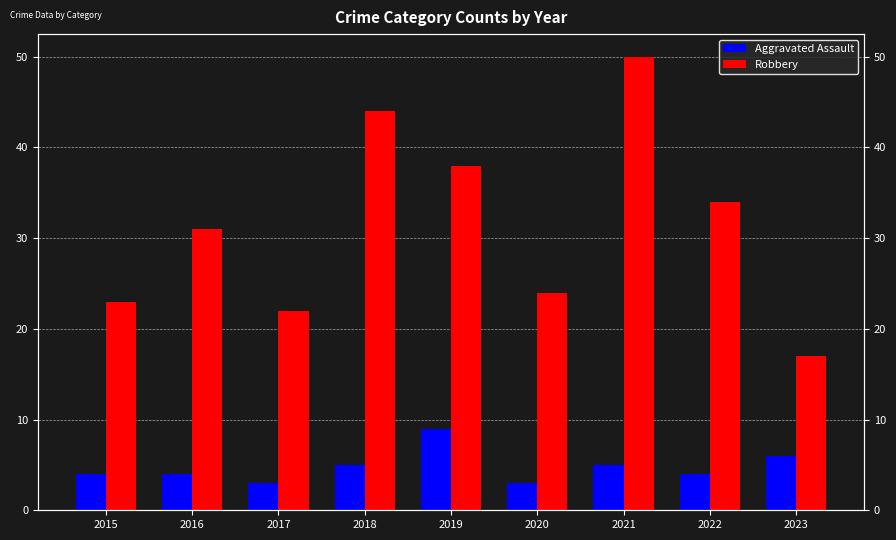

What are all the series names shown in the legend?

Aggravated Assault, Robbery